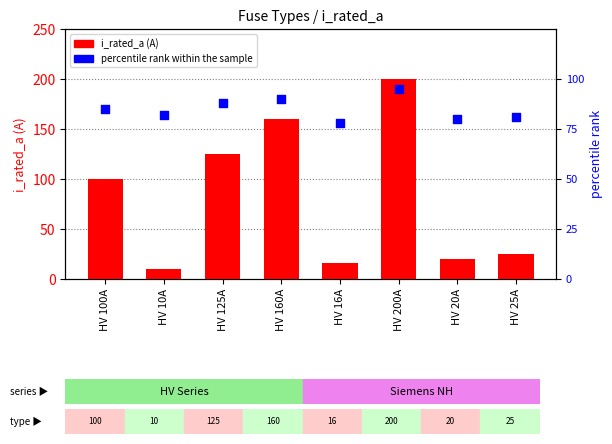

Which series has the largest total across all categories?

percentile rank within the sample